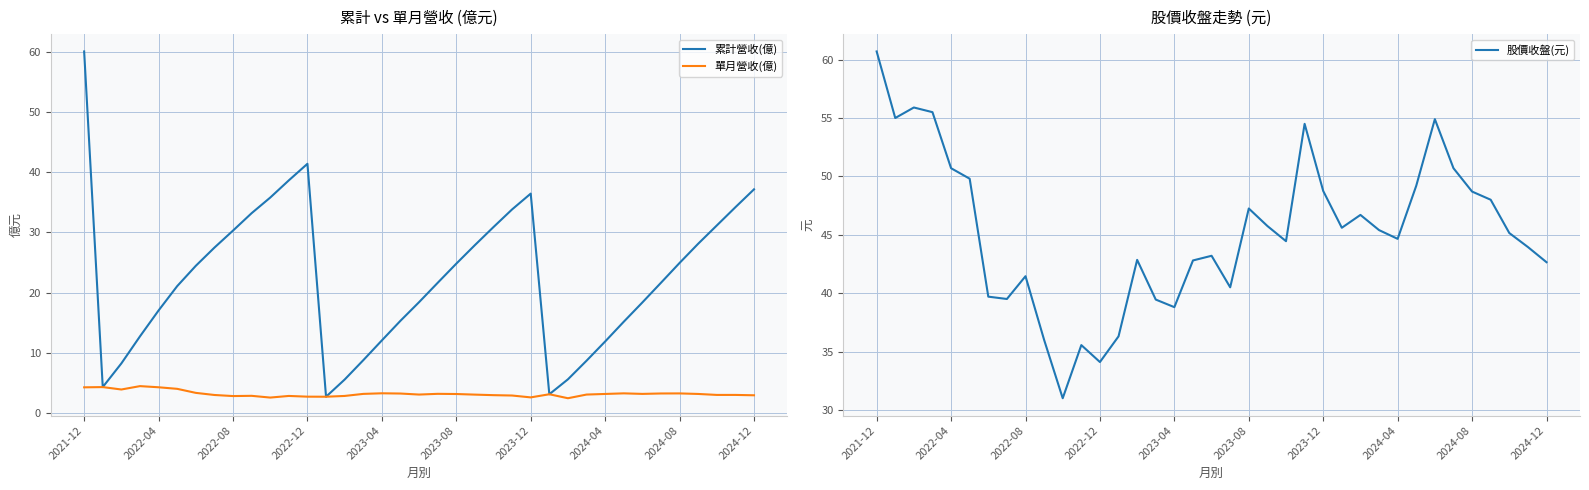

What is the maximum value for 股價收盤(元)?

60.7